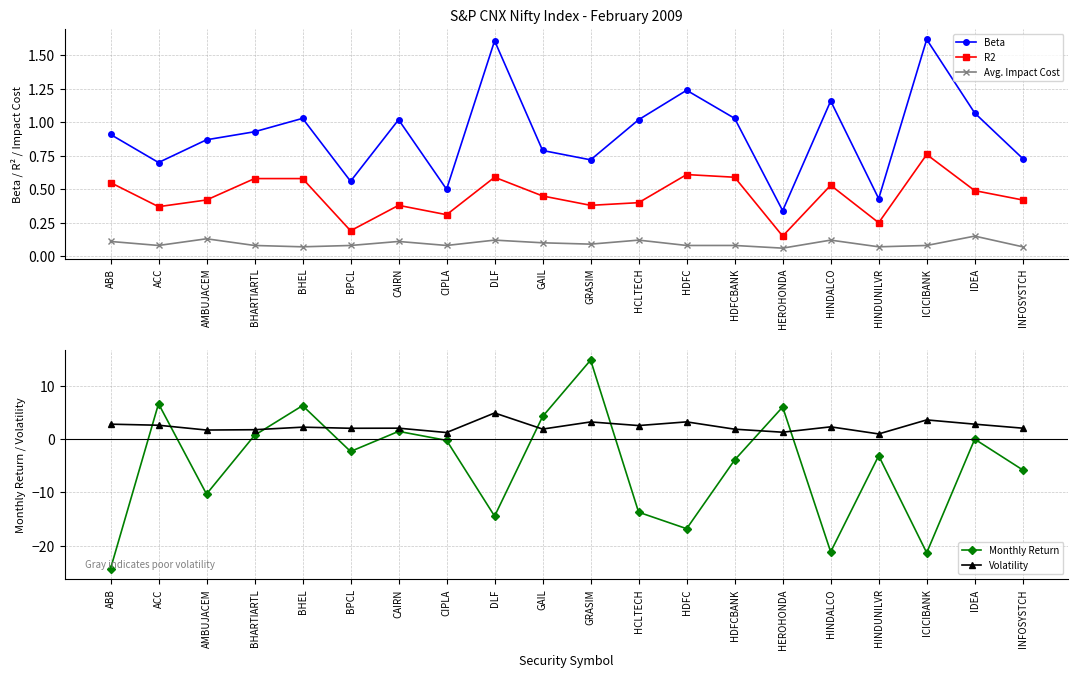

How many lines are shown in the chart?

5